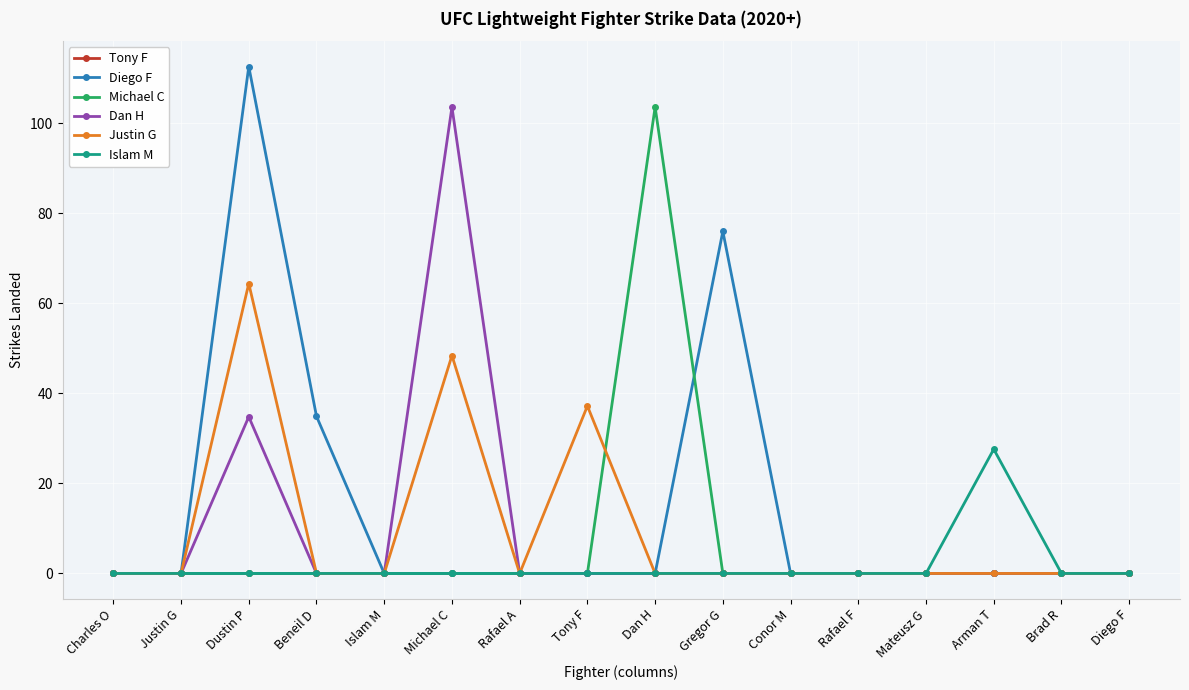

Which series has the widest spread of values?

Diego F